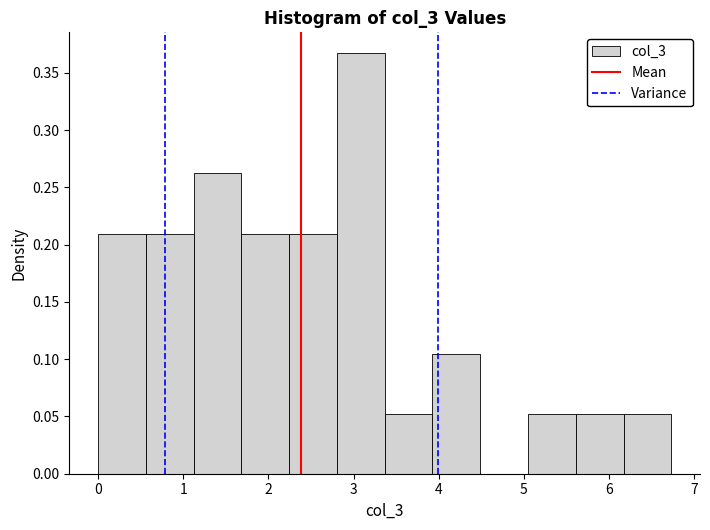

How tall is the bar that spans 5.6 to 6.2 on the x-axis? Neither the bar edges nor the heights are printed on the chart, so give them approximately, as read against the axes.

0.050